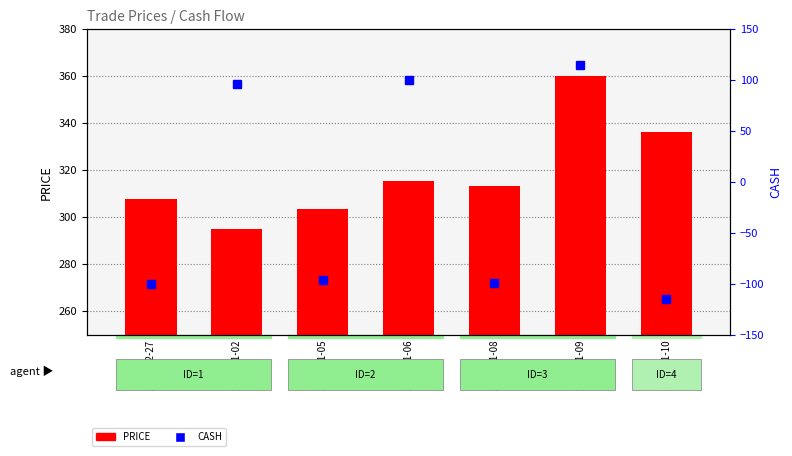

What are all the series names shown in the legend?

PRICE, CASH